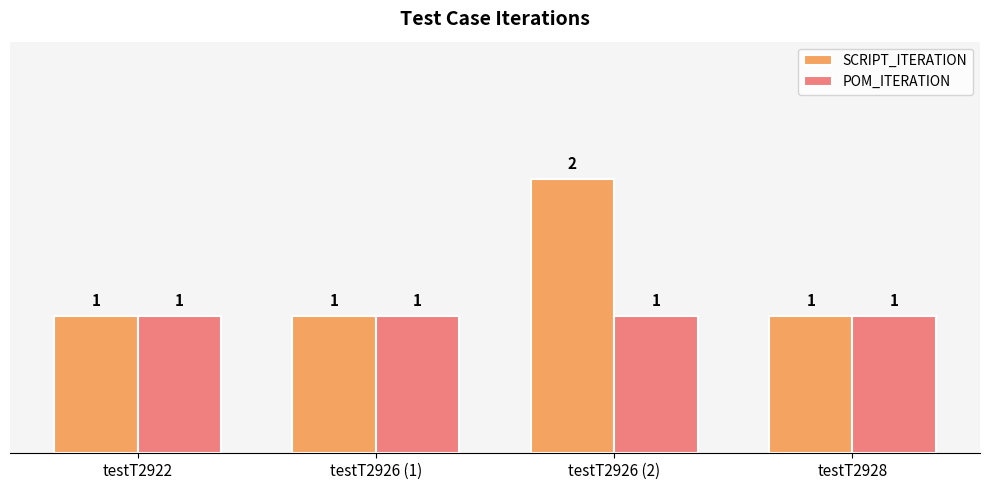

Which series has the largest range (max minus min)?

SCRIPT_ITERATION